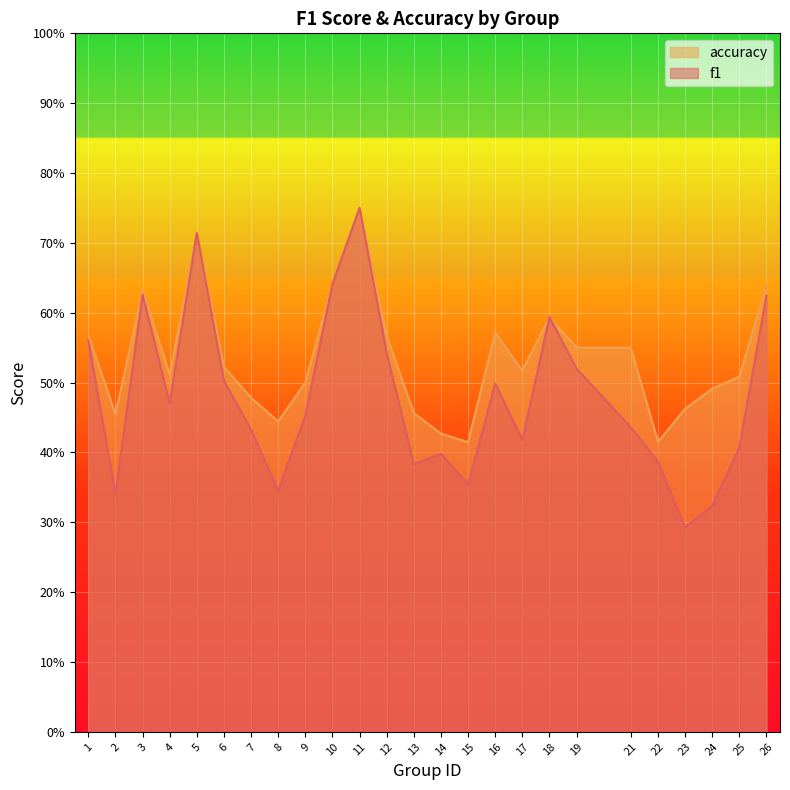

What is the sum of the accuracy values at 12 and 1?

1.1